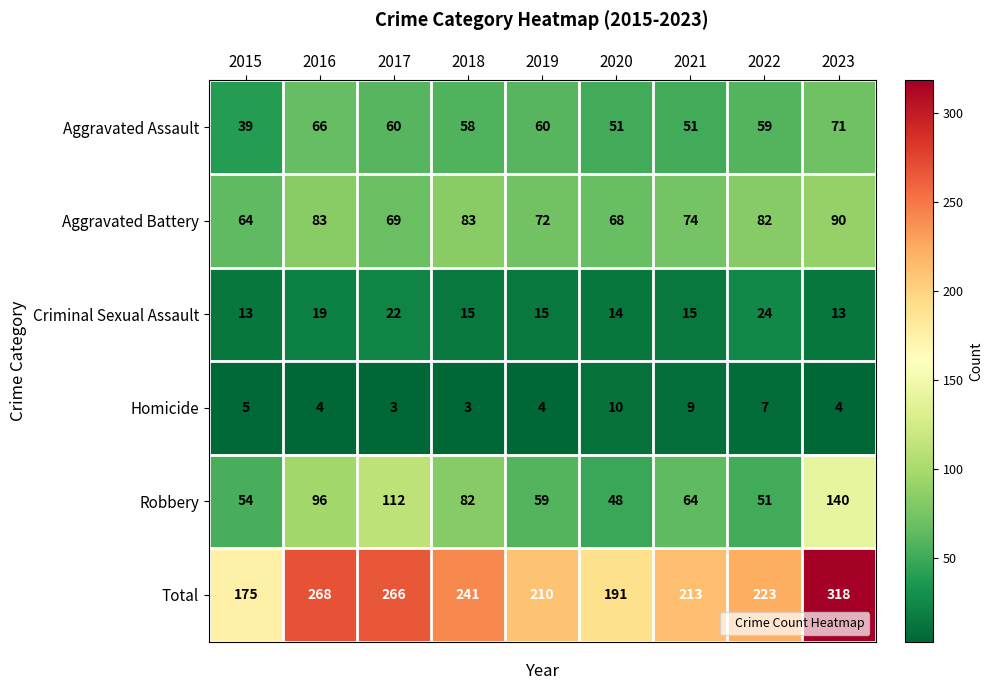

What is the total value across all series at 2016?

536